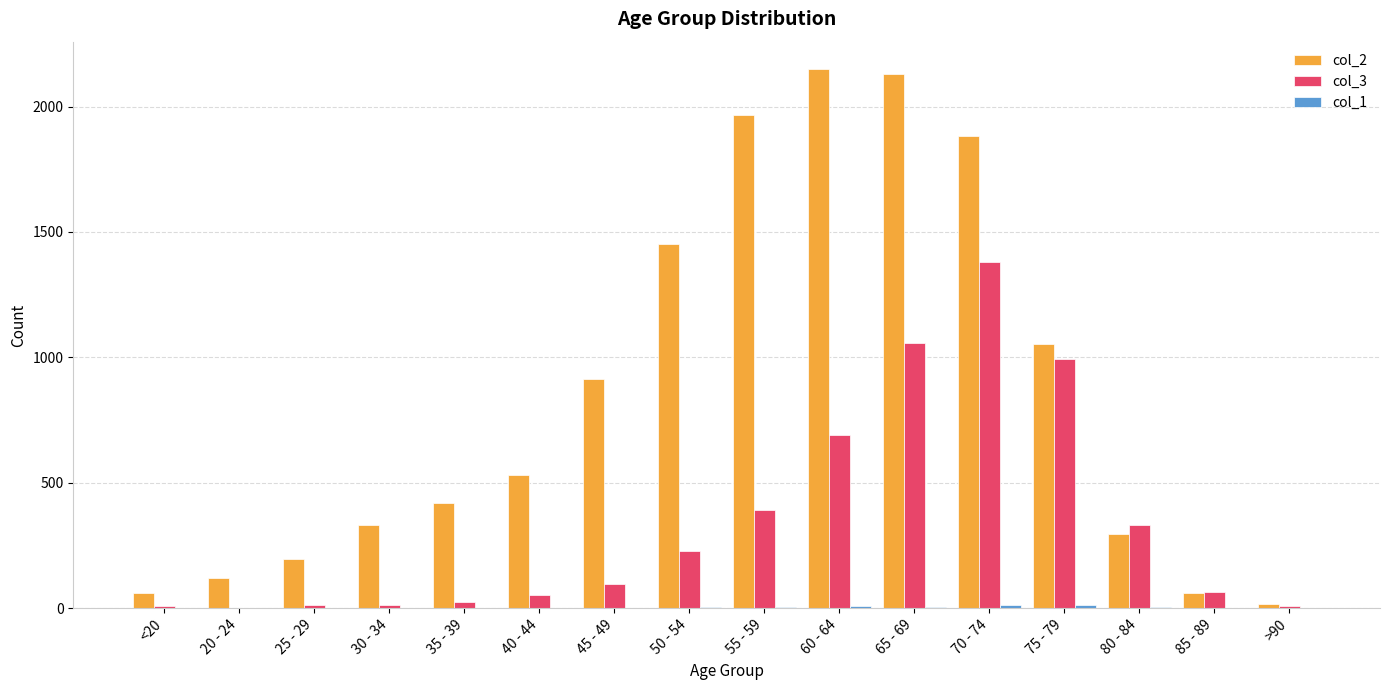

What is the spread (max minus min) of values at 45 - 49?

914